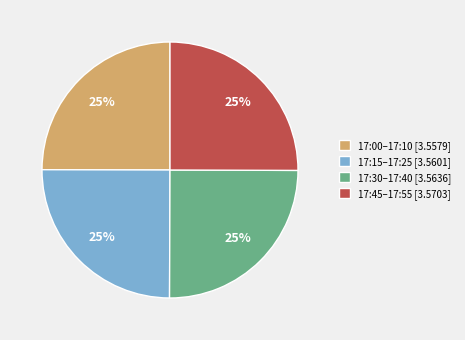

How many slices are in this pie chart?

4